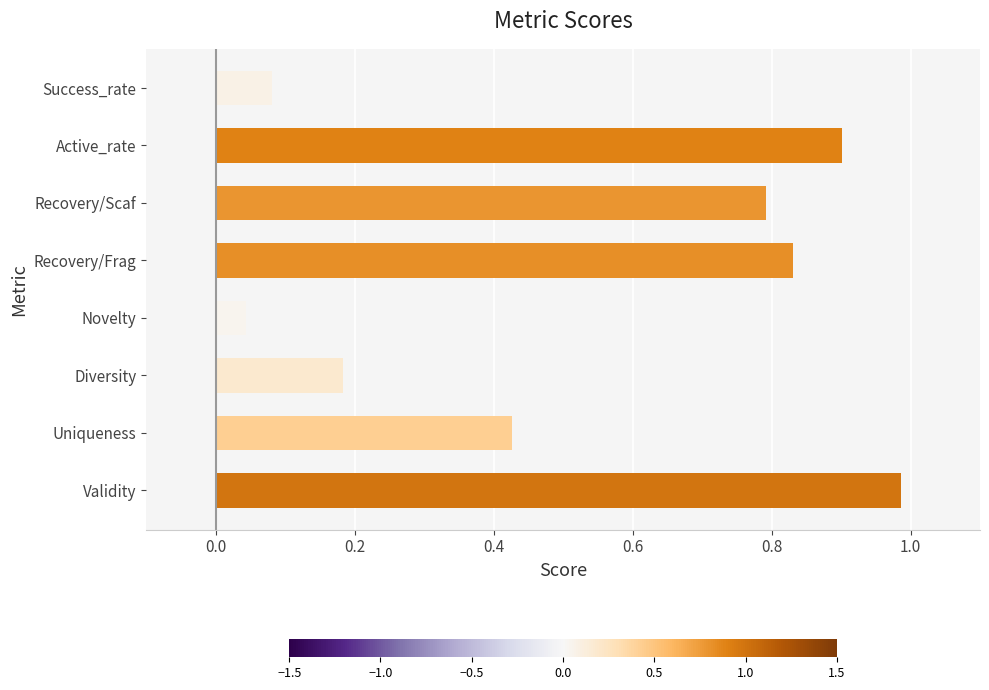

Which category has the highest value across all series?

Validity